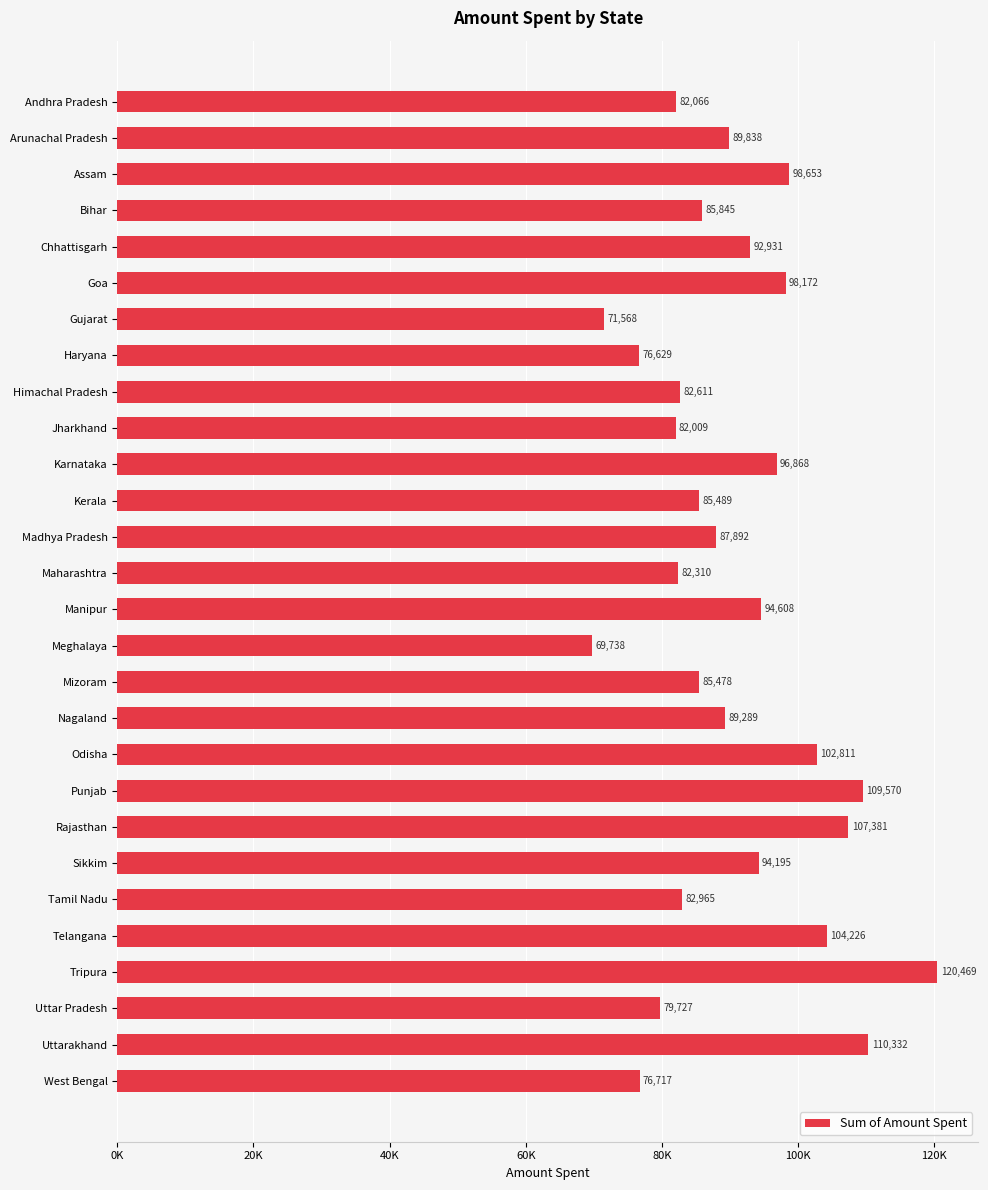

Are the bars horizontal?

Yes